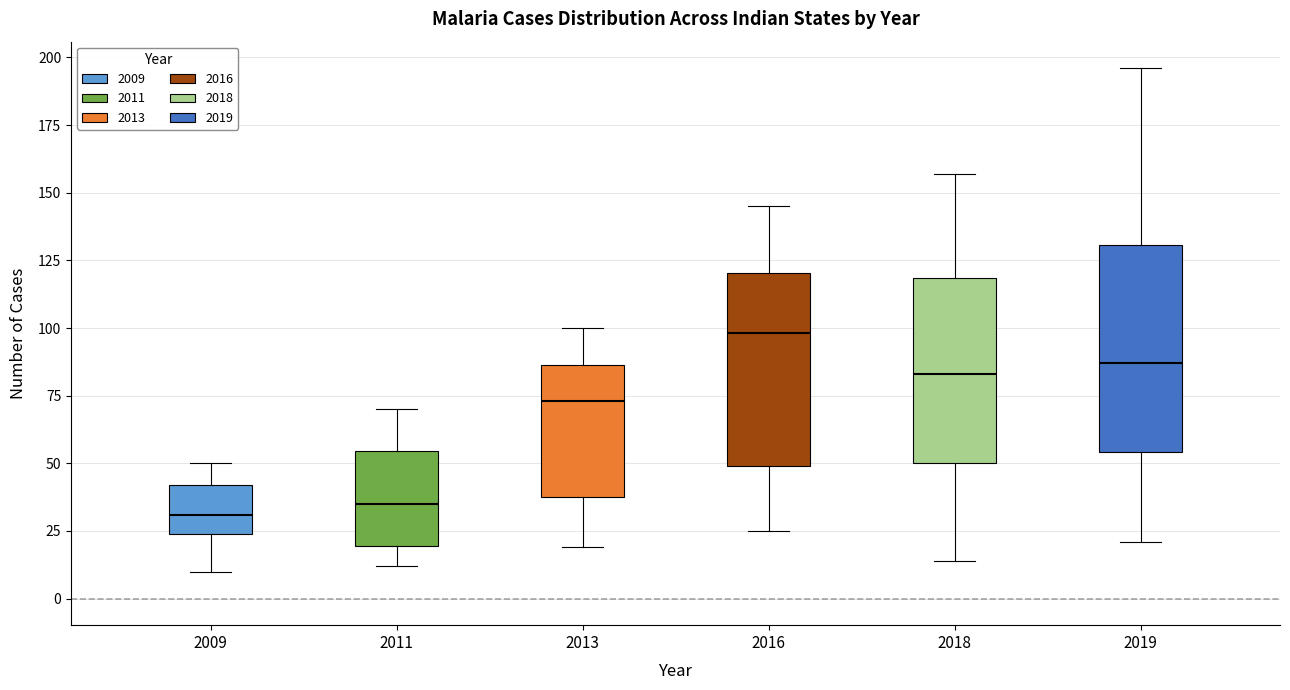

Where is the upper edge of the box at x = 2016 on the y-axis? The values are not printed on the chart, so give them approximately, as read against the axis.

120